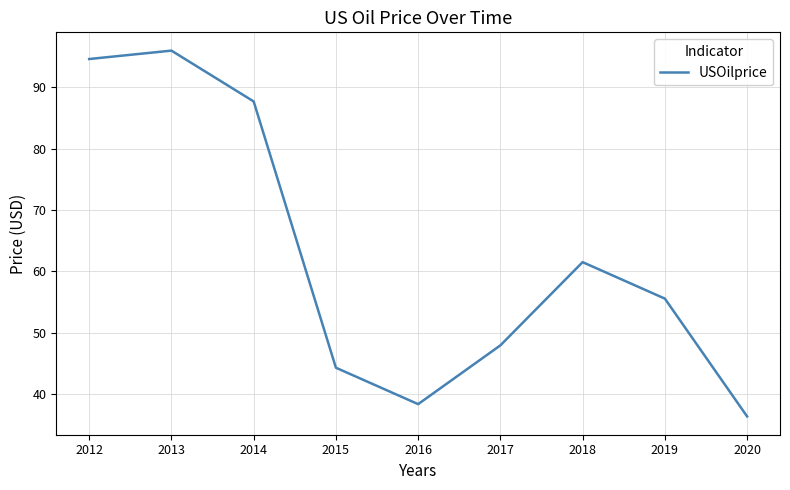

List the labels in order of value, smallest first.

2020, 2016, 2015, 2017, 2019, 2018, 2014, 2012, 2013